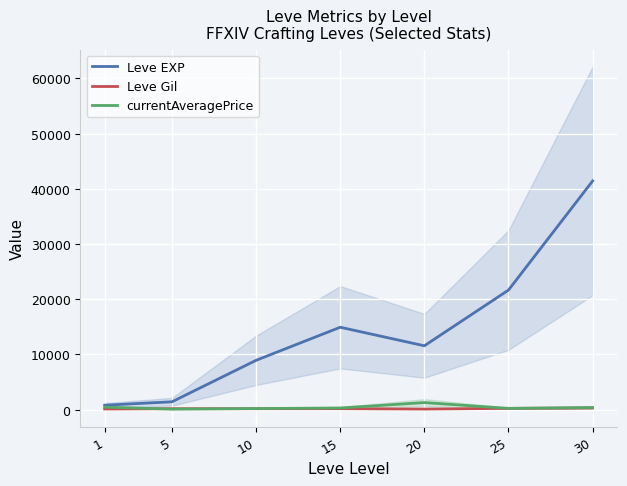

Reading right to left, transcribe all the data shown in this chart.

Leve EXP: 30=41410.0	25=21650.0	20=11560.0	15=14920.0	10=8930.0	5=1420.0	1=800.0
Leve Gil: 30=296.0	25=229.0	20=101.0	15=172.0	10=169.0	5=169.0	1=113.0
currentAveragePrice: 30=379.1	25=227.6	20=1275.0	15=300.0	10=191.7	5=86.3	1=450.2